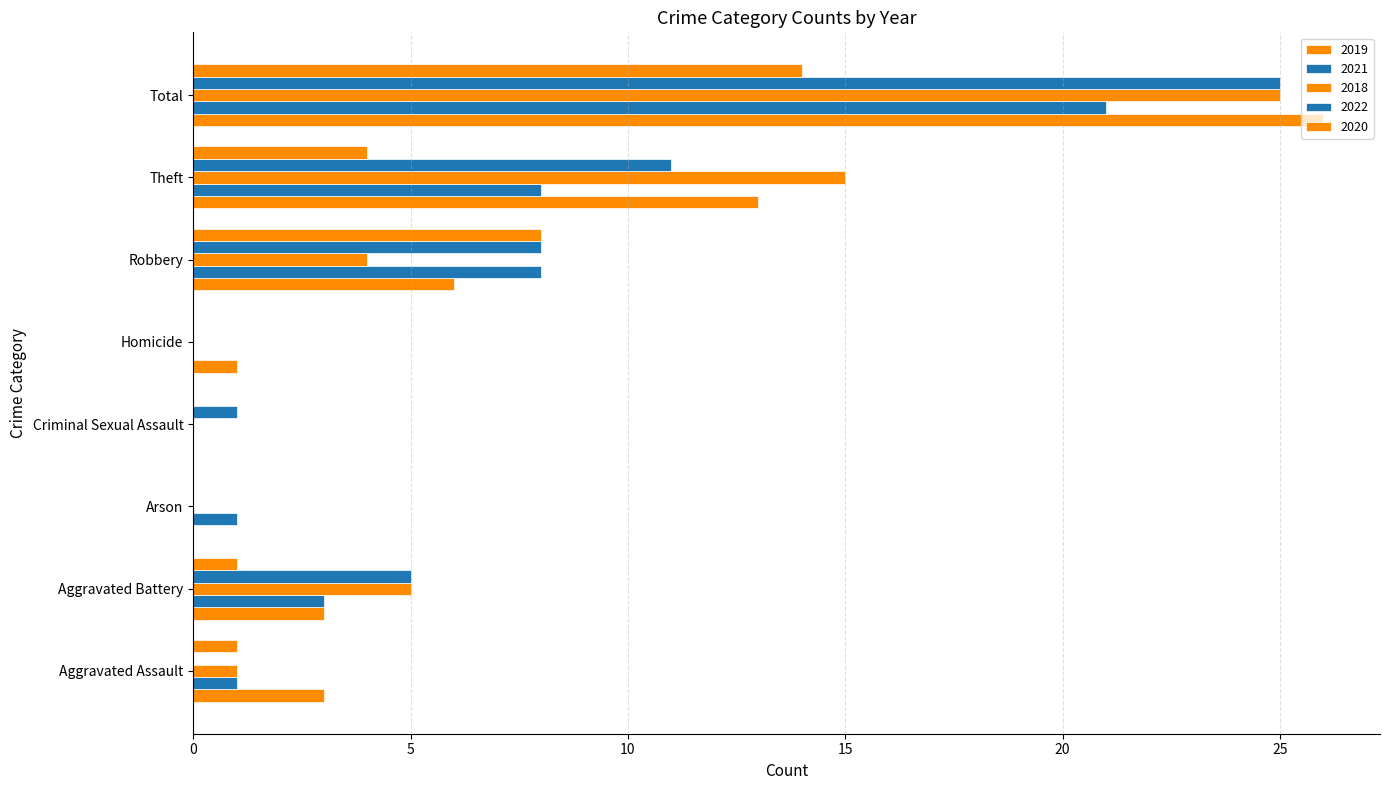

What is the difference between the second highest and minimum values in the 2020 series?

8